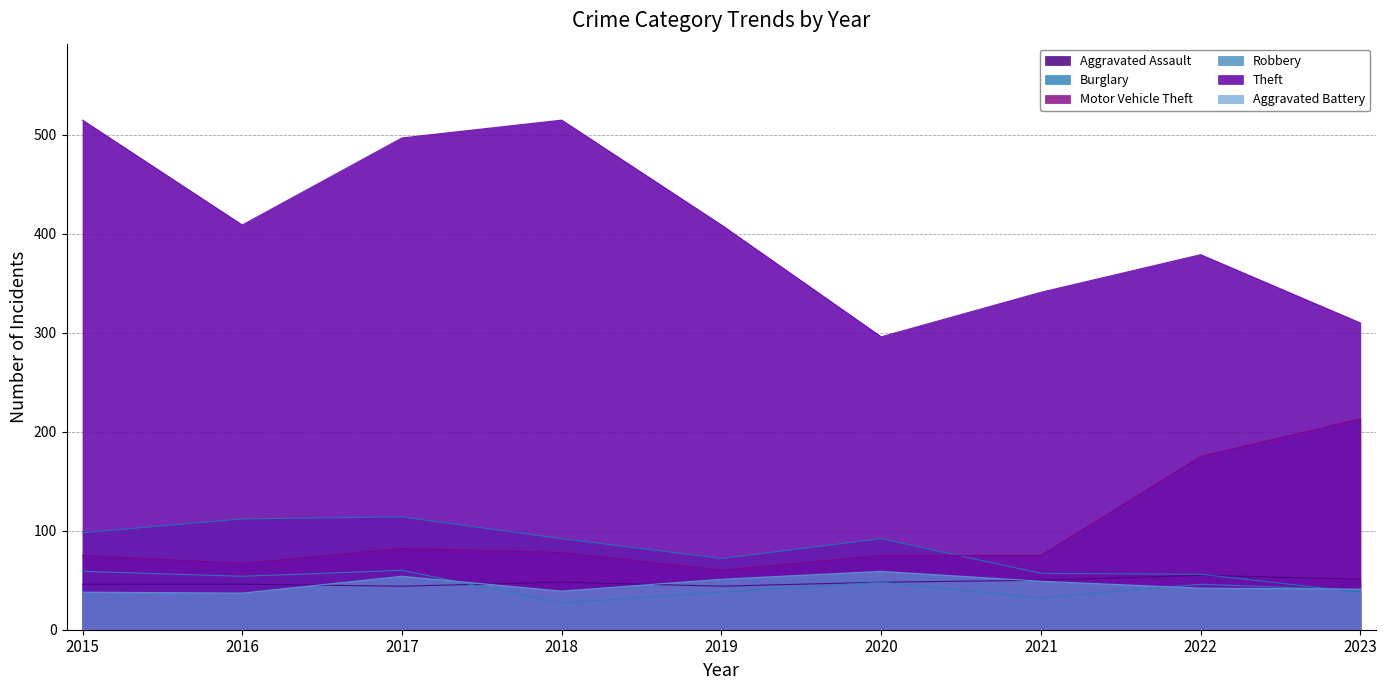

What is the total value across all series at 2023?

693